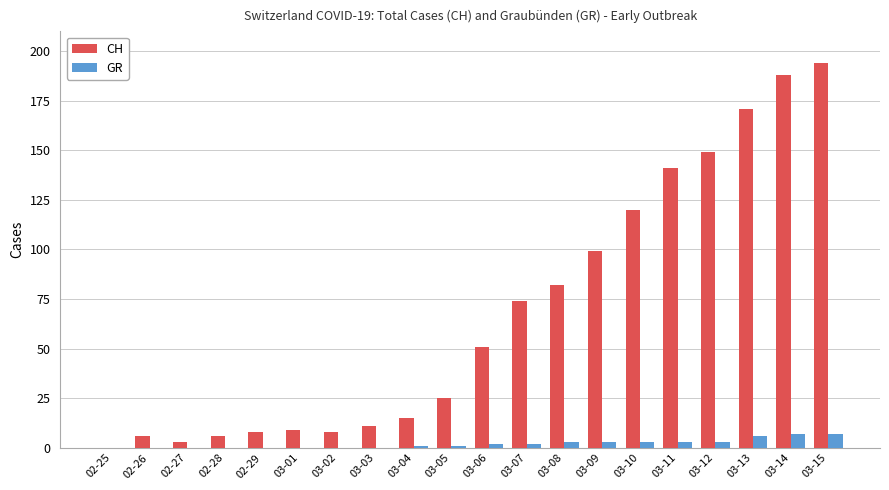

How many groups of bars are there?

20